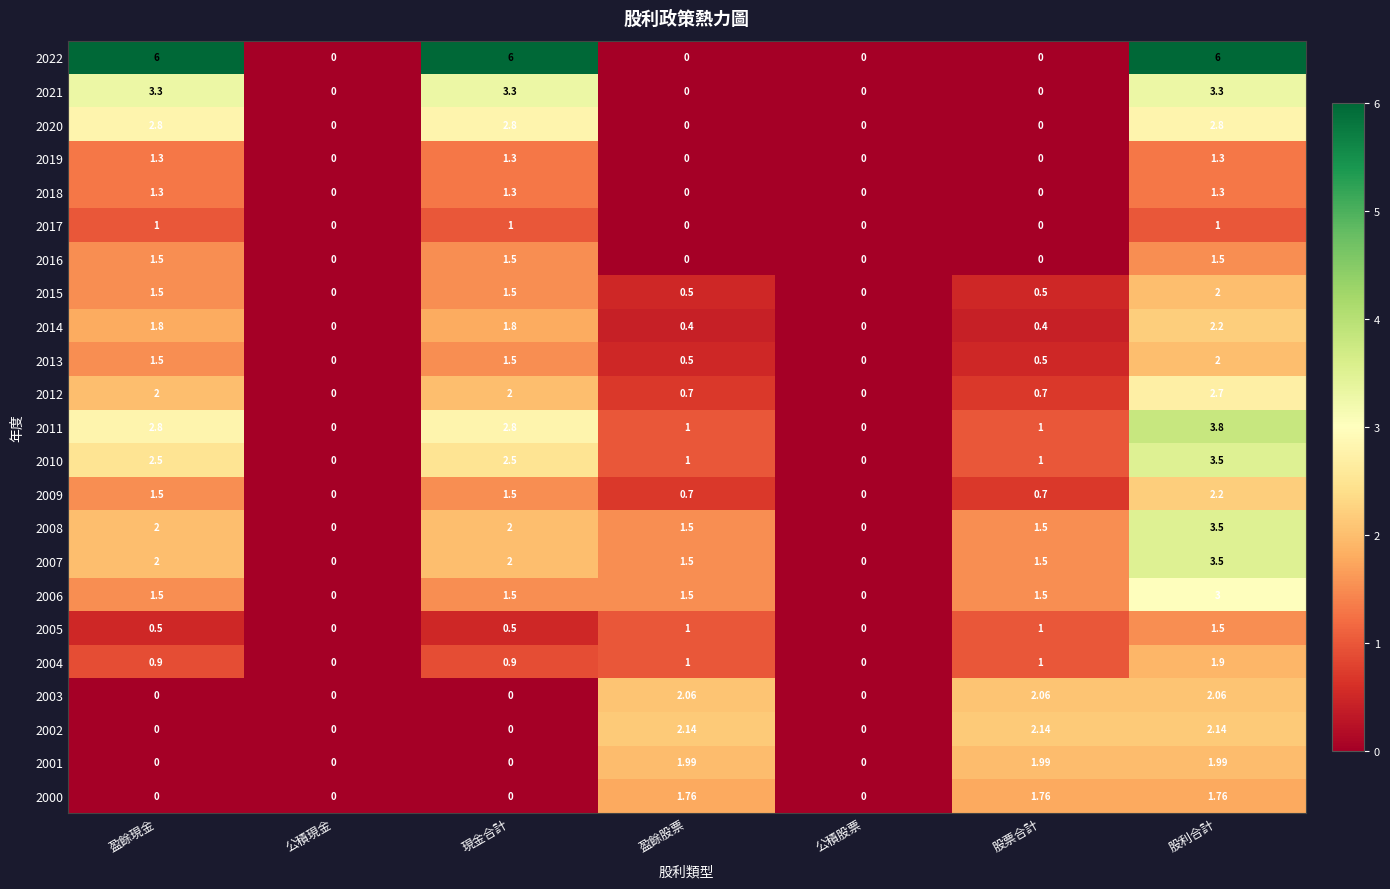

At which category is the sum across all series the highest?

股利合計